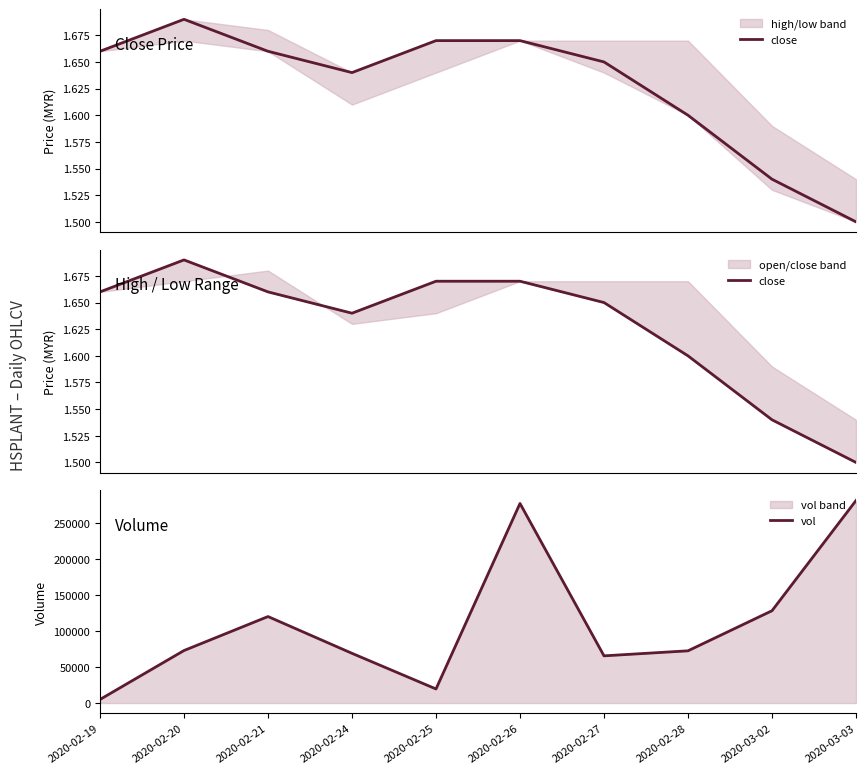

True or false: vol has more than 0 interior local peaks.

True